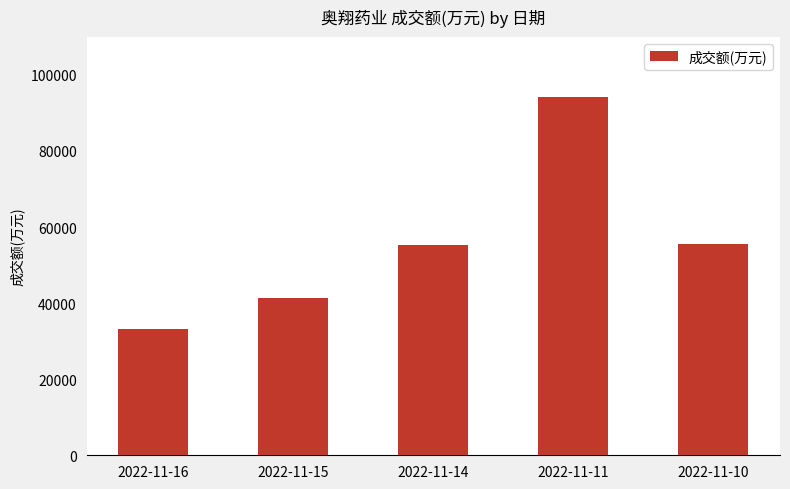

True or false: the data shows 33229 at 2022-11-16.

True